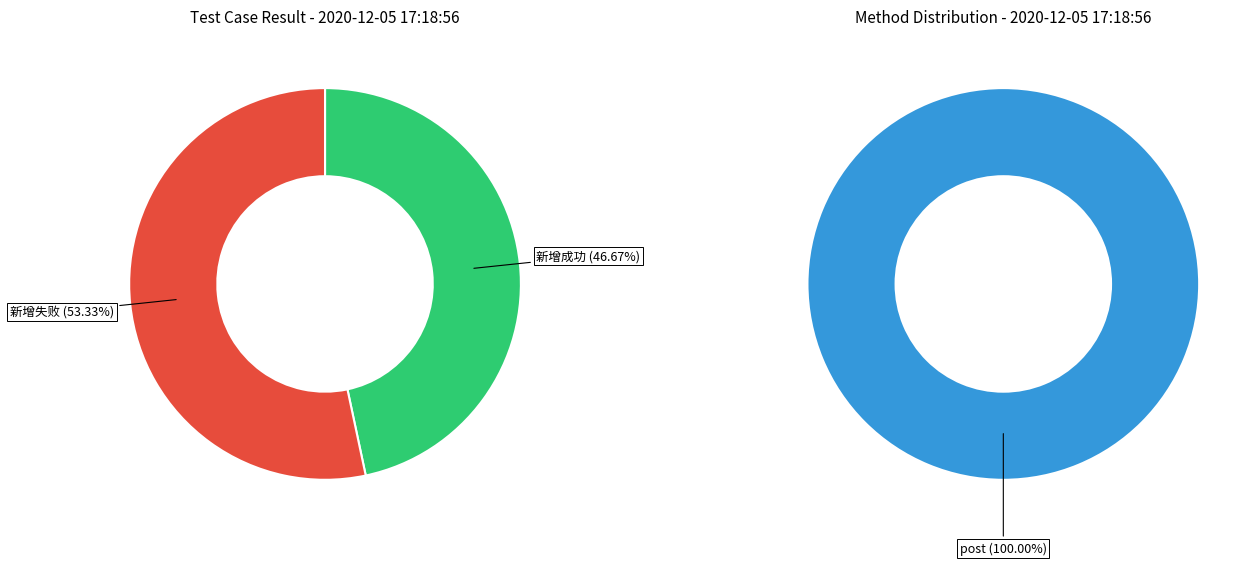

The 新增失败 slice represents 47% of the pie. True or false?

False